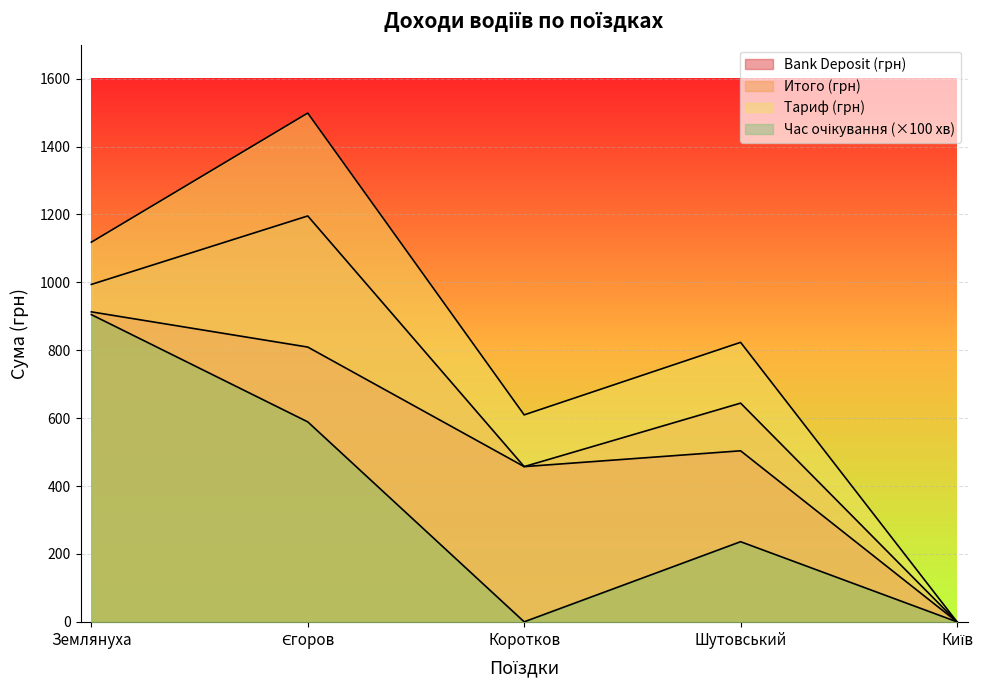

How many lines are shown in the chart?

4